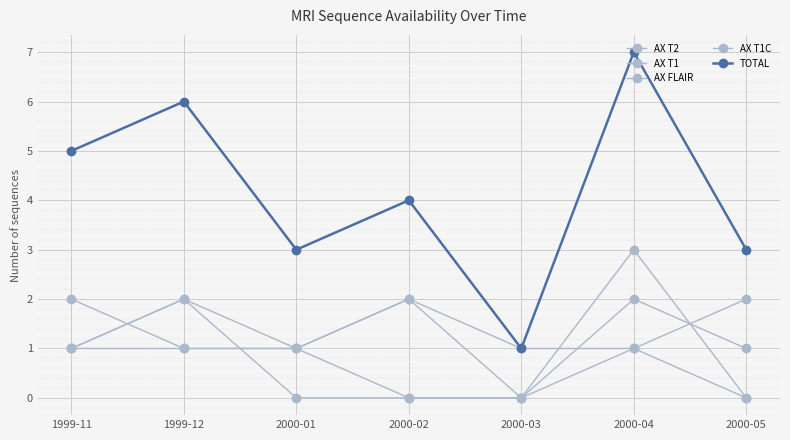

At which label is TOTAL closest to 4?

2000-02